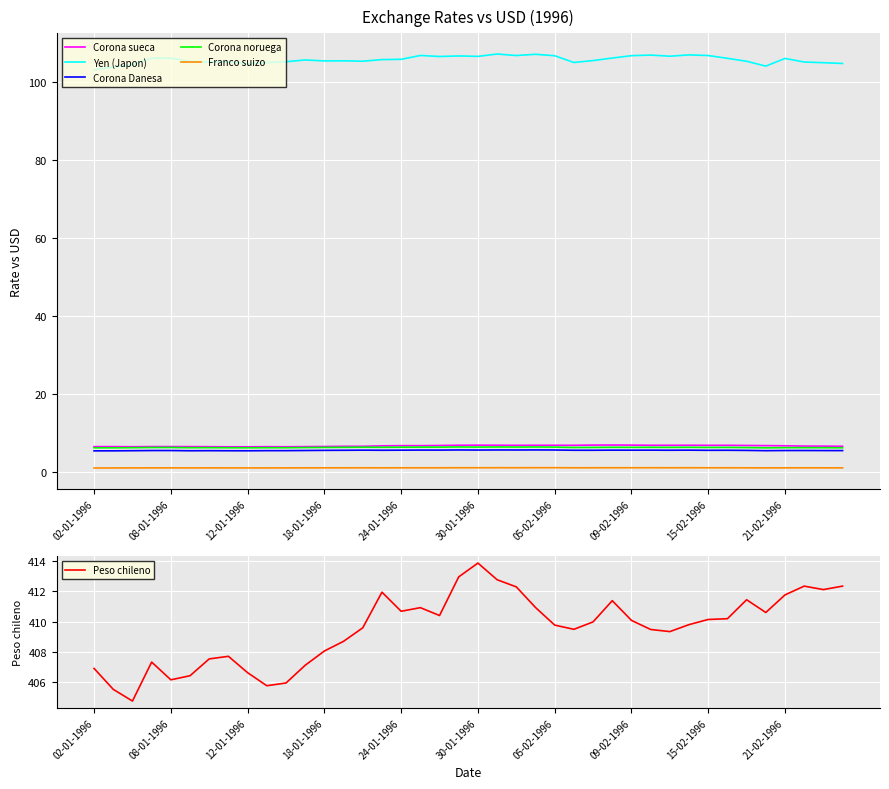

What is the value of the Franco suizo point at the 36th from the left?

1.2